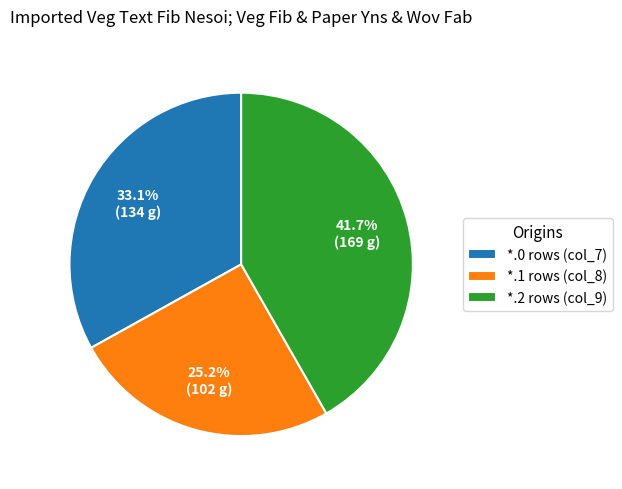

Which slice is the largest?

*.2 rows (col_9)